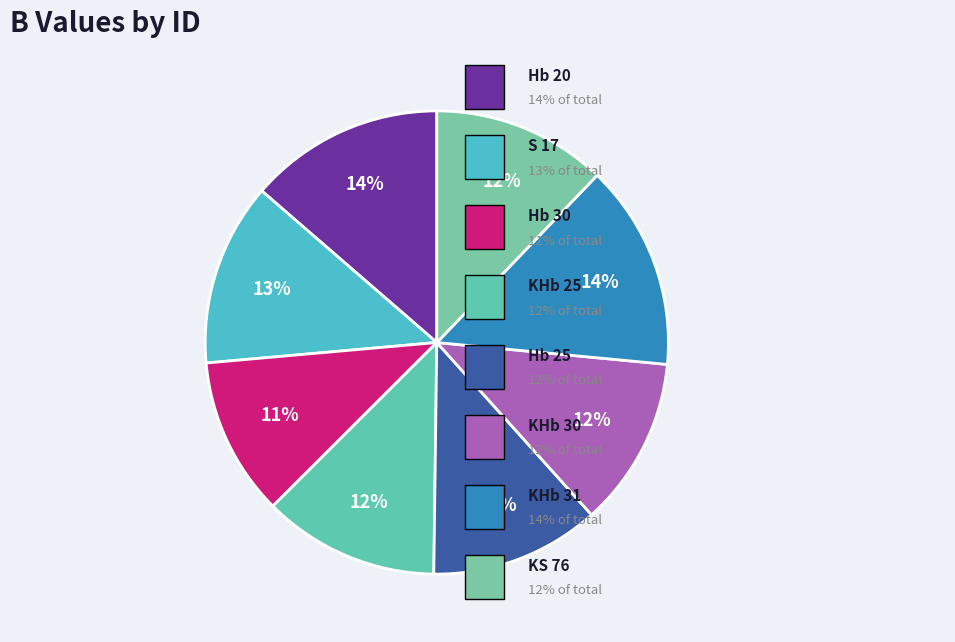

Count the number of slices in the pie.

8